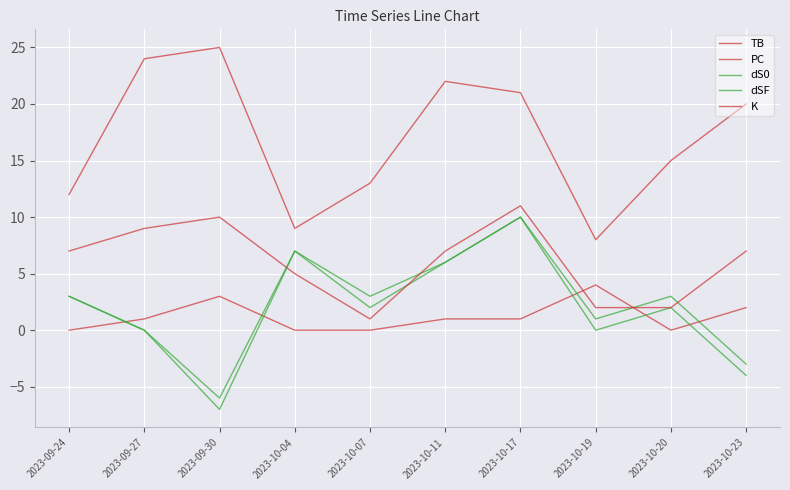

At how many categories does at least one series exceed 2?

10